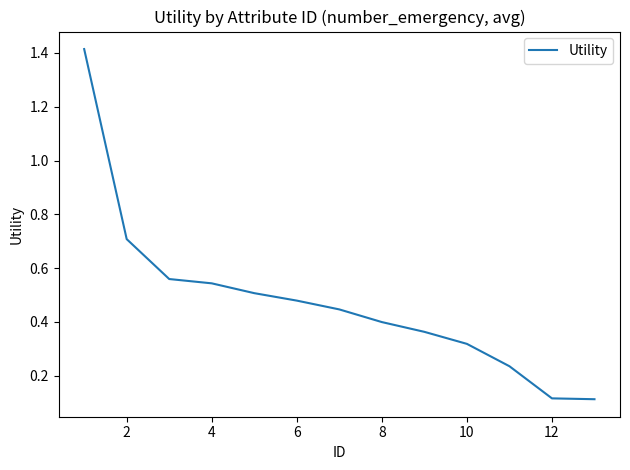

What is the greatest value displayed?

1.4